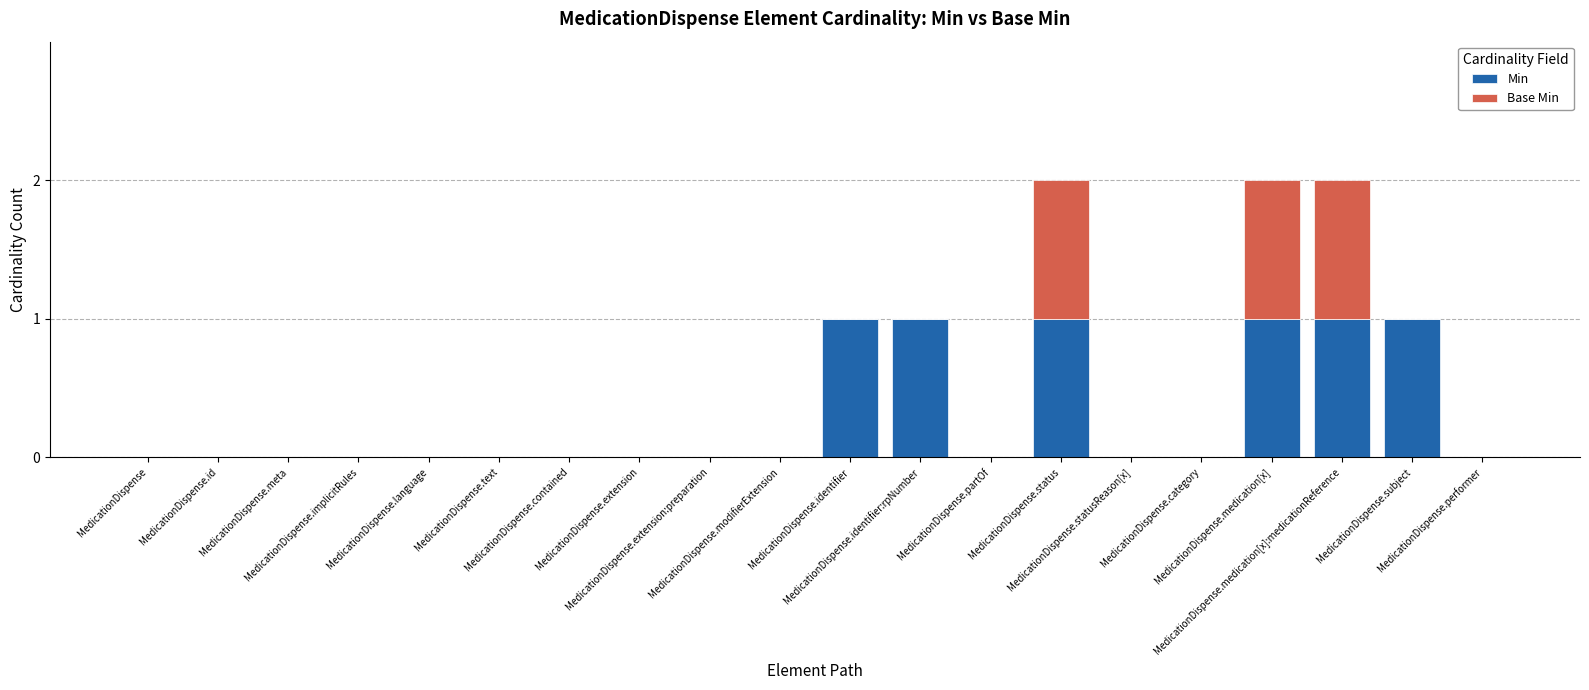

Count the number of categories in the chart.

20